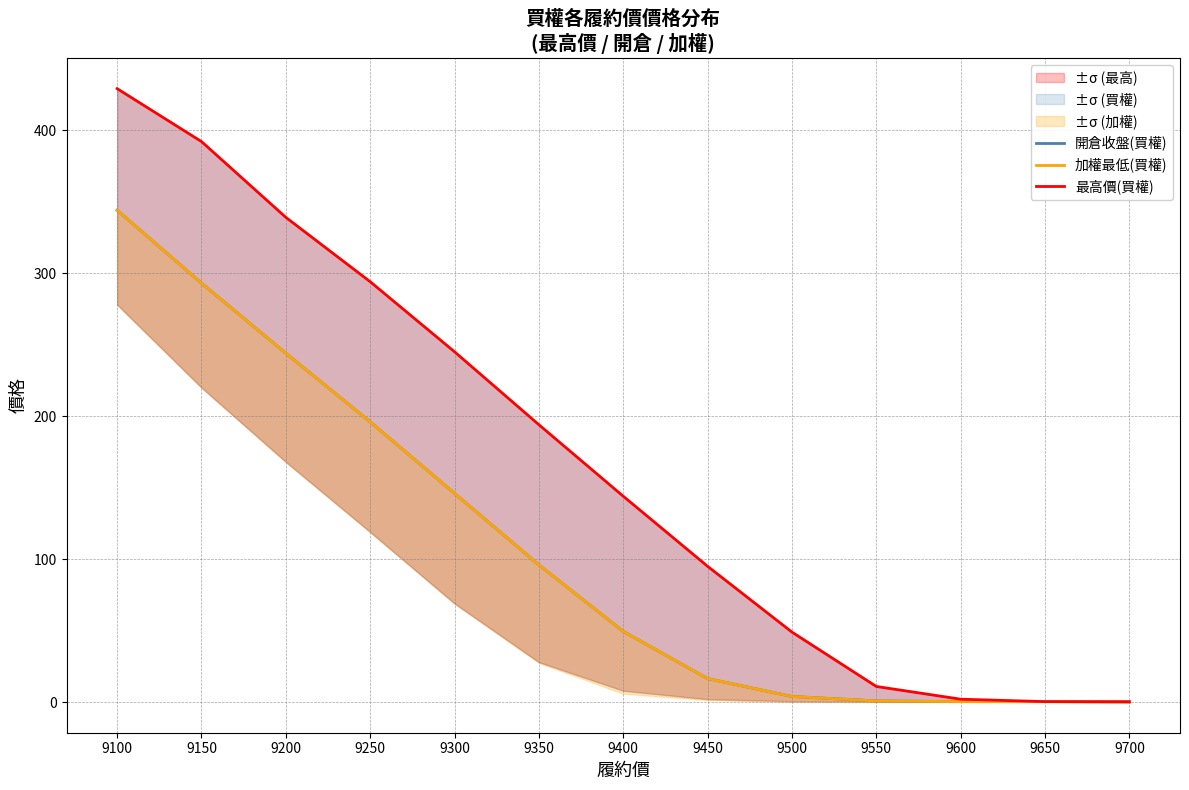

Reading left to right, transcribe all the data shown in this chart.

開倉收盤(買權): 344.0	293.0	244.0	196.0	146.0	96.0	49.5	16.5	4.0	0.9	0.4	0.4	0.2
加權最低(買權): 344.0	293.0	244.0	196.0	146.0	96.0	49.5	16.5	4.0	0.9	0.4	0.4	0.2
最高價(買權): 429.0	392.0	339.0	294.0	245.0	194.0	144.0	95.0	49.0	11.0	2.1	0.4	0.3